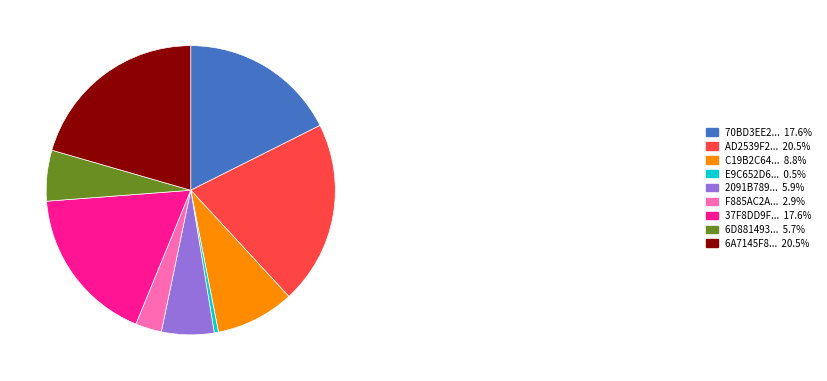

Do 6D881493... 5.7% and F885AC2A... 2.9% together represent more than half of the pie?

No